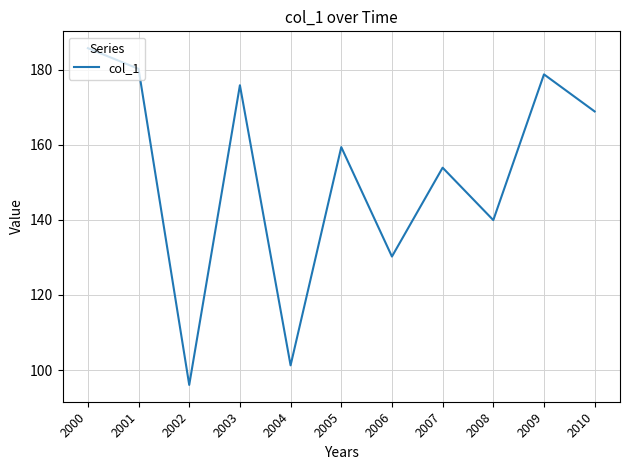

What is the difference between the maximum and minimum values?

89.7